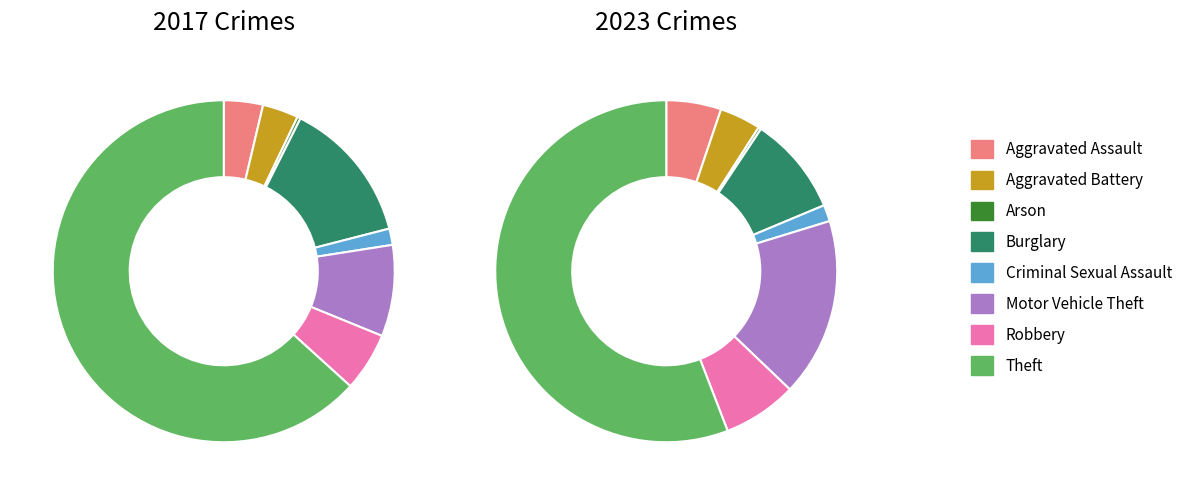

How many slices are in this pie chart?

8